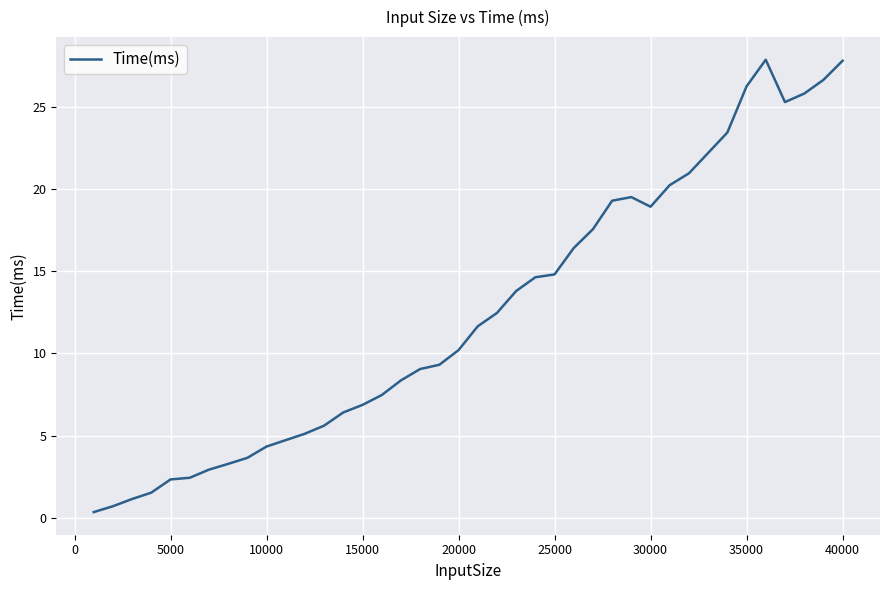

What is the difference between the maximum and minimum values?

27.5